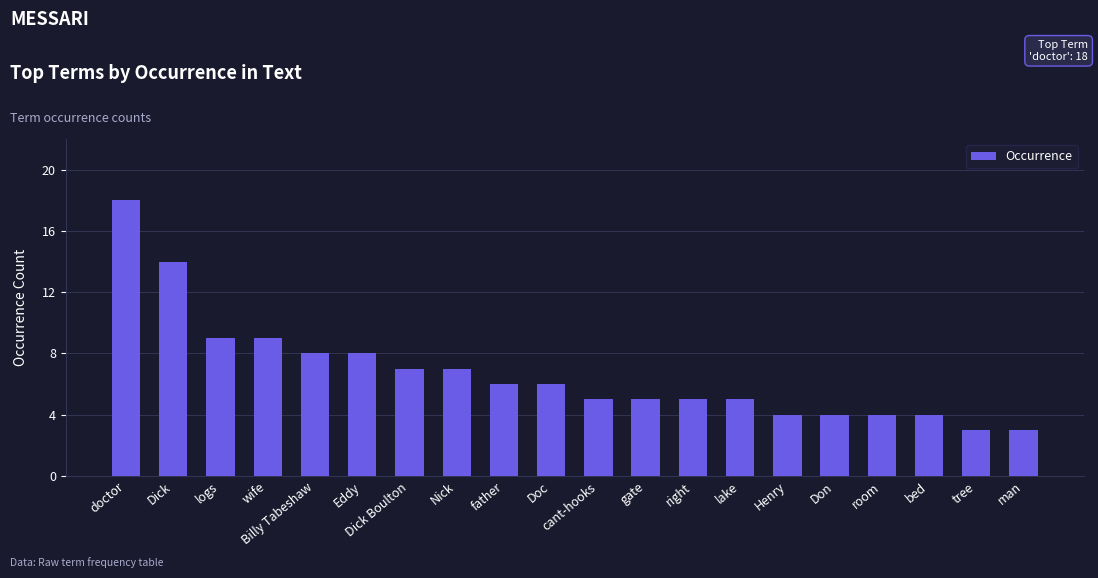

At which category does the chart reach its peak across all series?

doctor